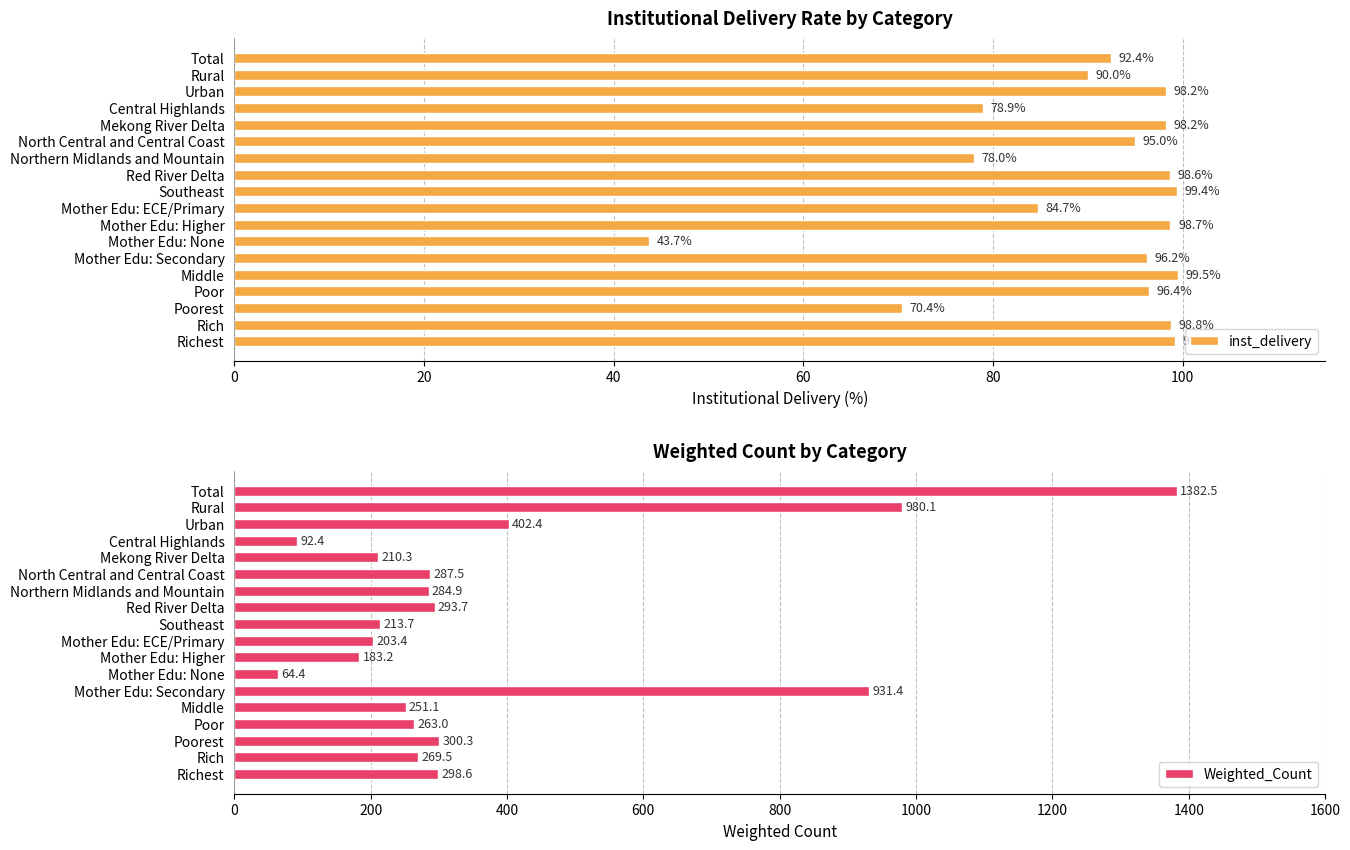

Which category has the lowest value in the Weighted_Count series?

Mother Edu: None